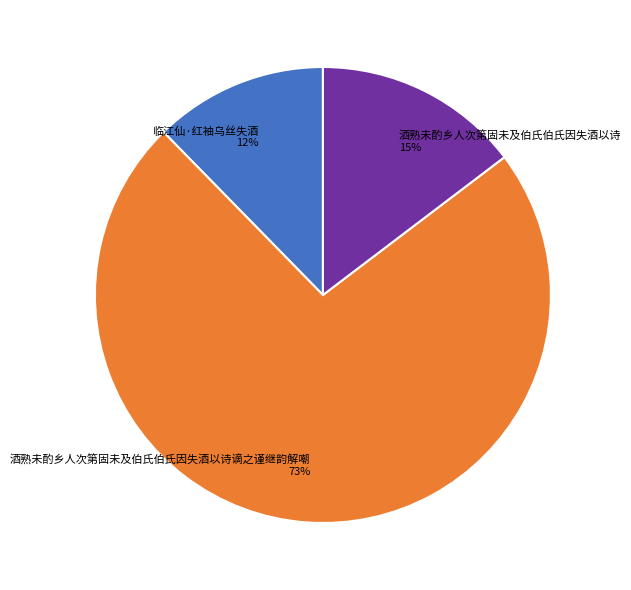

Which slice is the largest?

酒熟未酌乡人次第固未及伯氏伯氏因失酒以诗谪之谨继韵解嘲